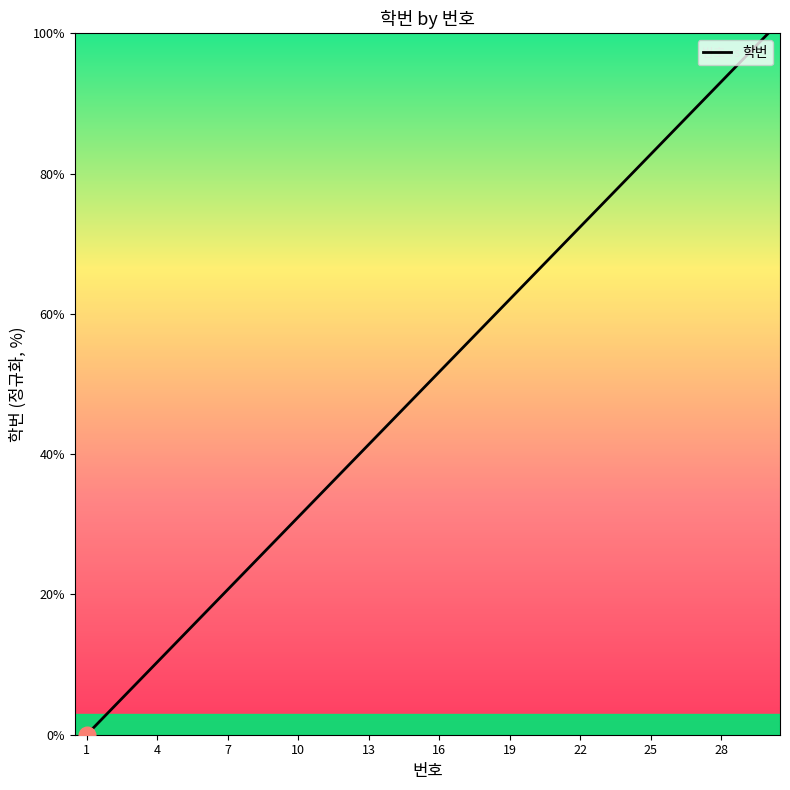

What is the maximum value shown in the chart?

100.0